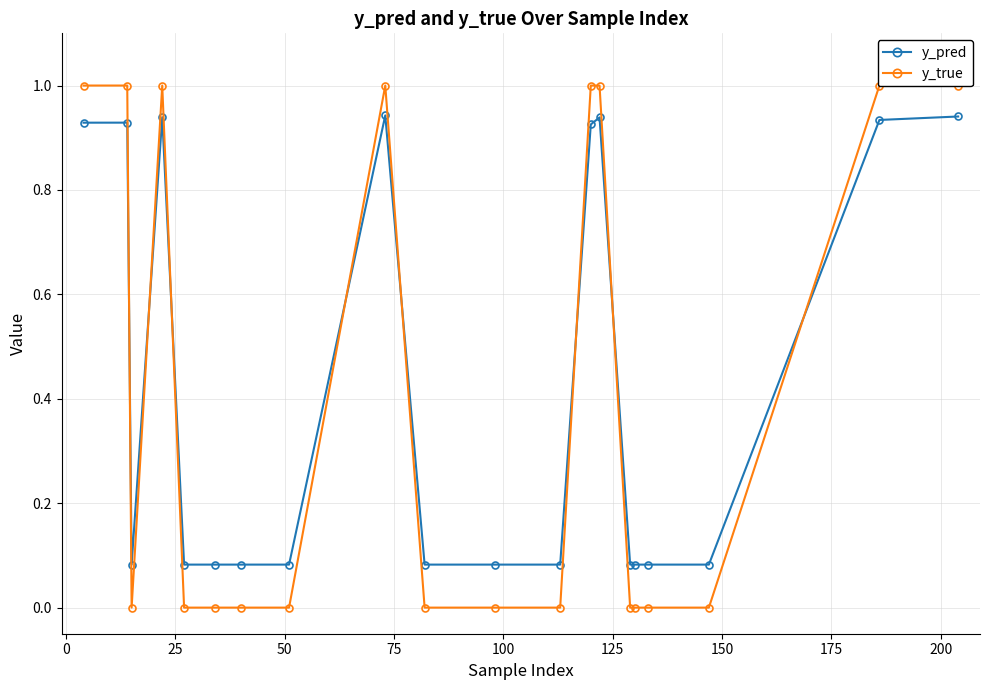

Is the value of y_true at 125 greater than the value of y_pred at 225?

No